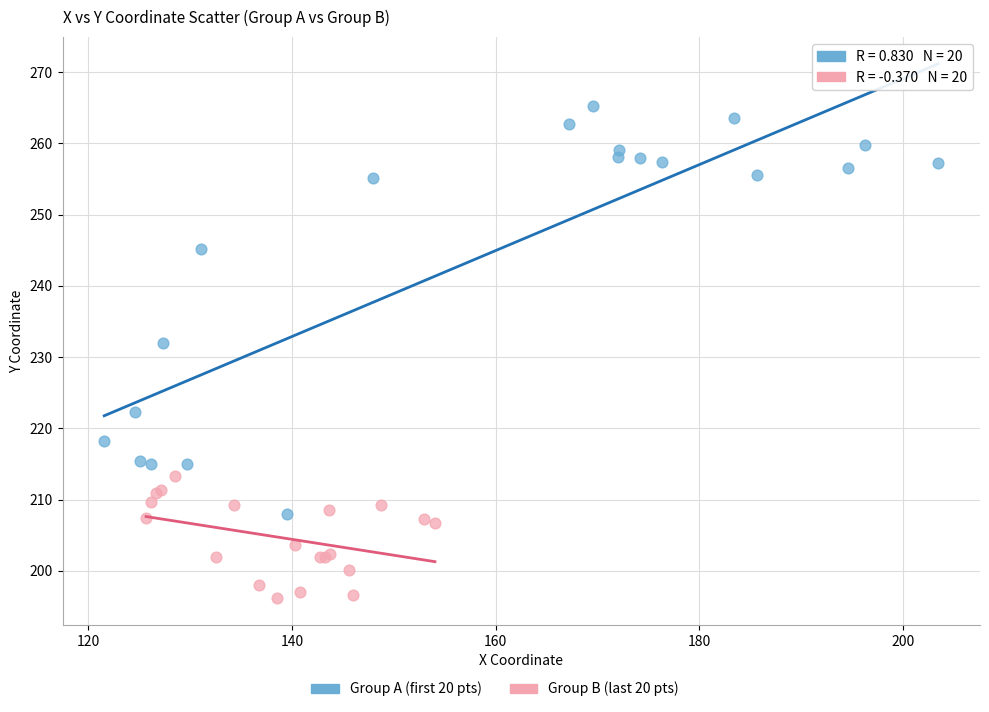

Which series reaches the minimum Y coordinate?

Group B (last 20 pts)